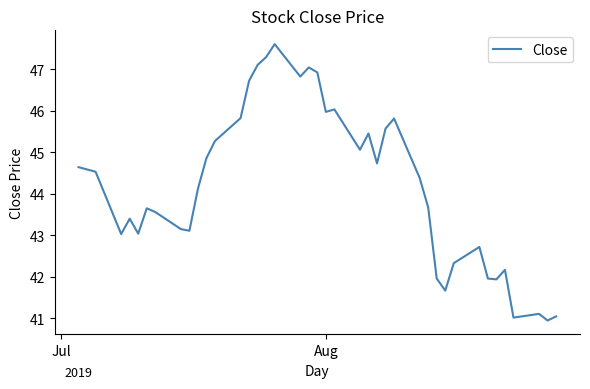

What is the minimum value shown in the chart?

41.0